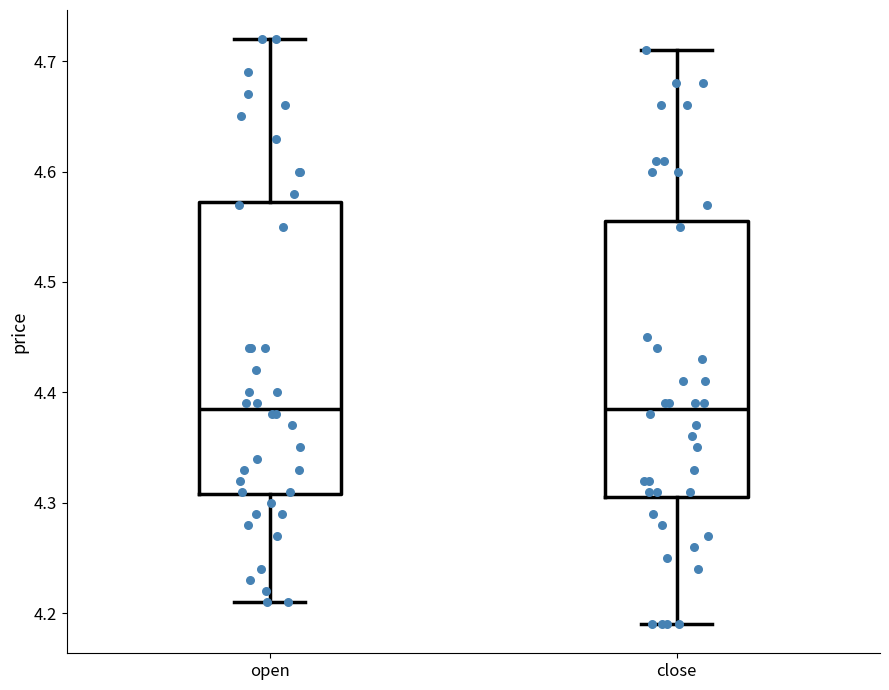

Reading left to right, transcribe this box plot: for each box, give where its median line is, the range the box spans, and where its two whiskers end, as read against the y-axis. The values are not printed on the chart, so give them approximately, as read against the axis.

open: median 4.39, box 4.31 to 4.57, whiskers 4.21 to 4.72
close: median 4.39, box 4.31 to 4.56, whiskers 4.19 to 4.71